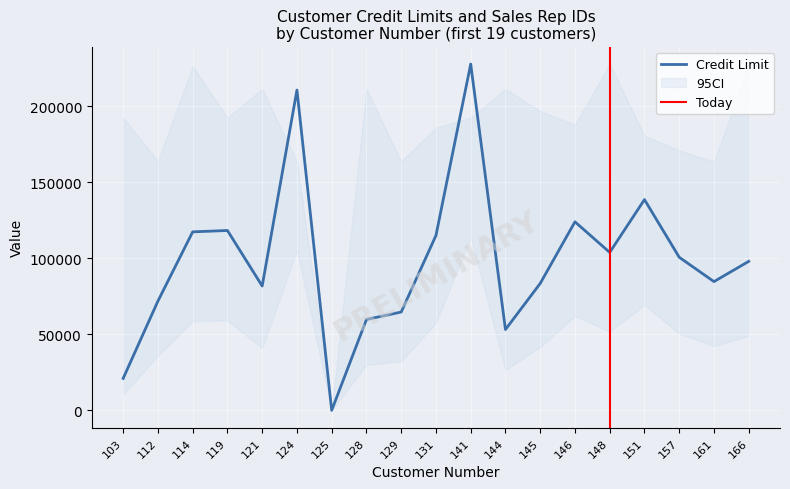

Where is the first local maximum?

119